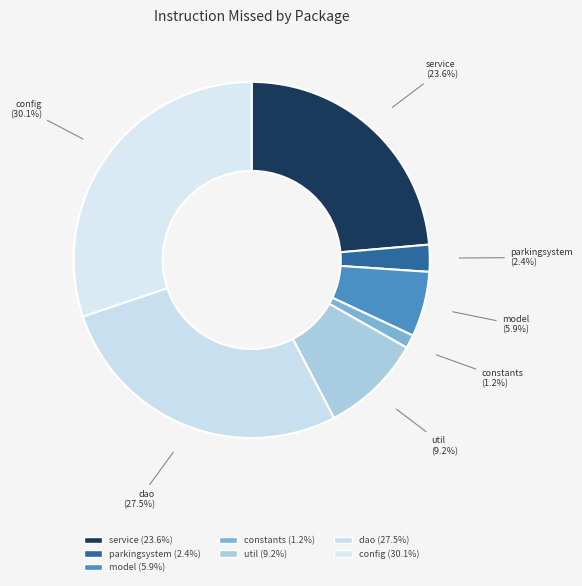

Count the number of slices in the pie.

7